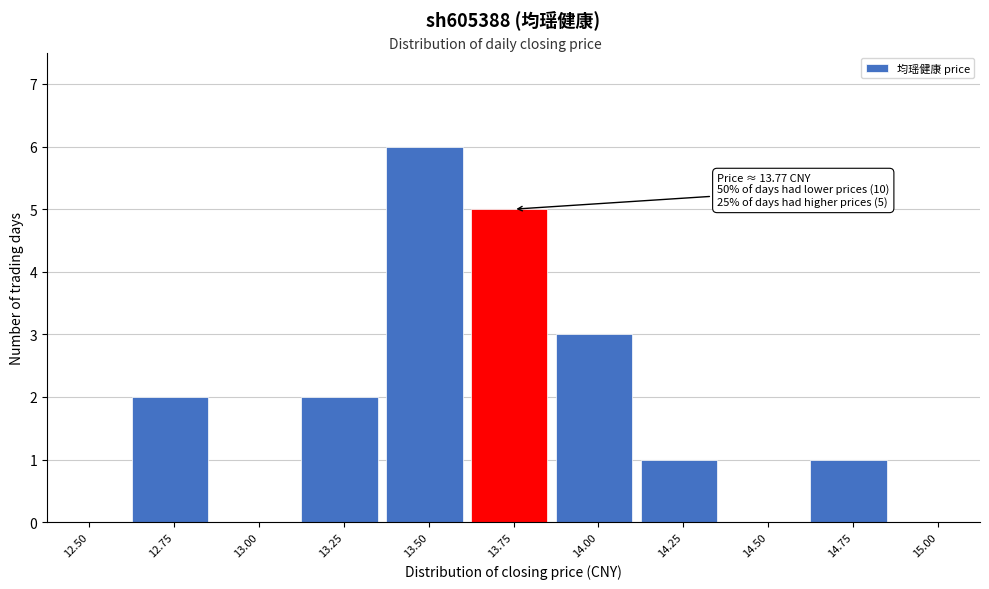

Reading left to right, list all the values displayed in this chart.

12.50=0	12.75=2	13.00=0	13.25=2	13.50=6	13.75=5	14.00=3	14.25=1	14.50=0	14.75=1	15.00=0